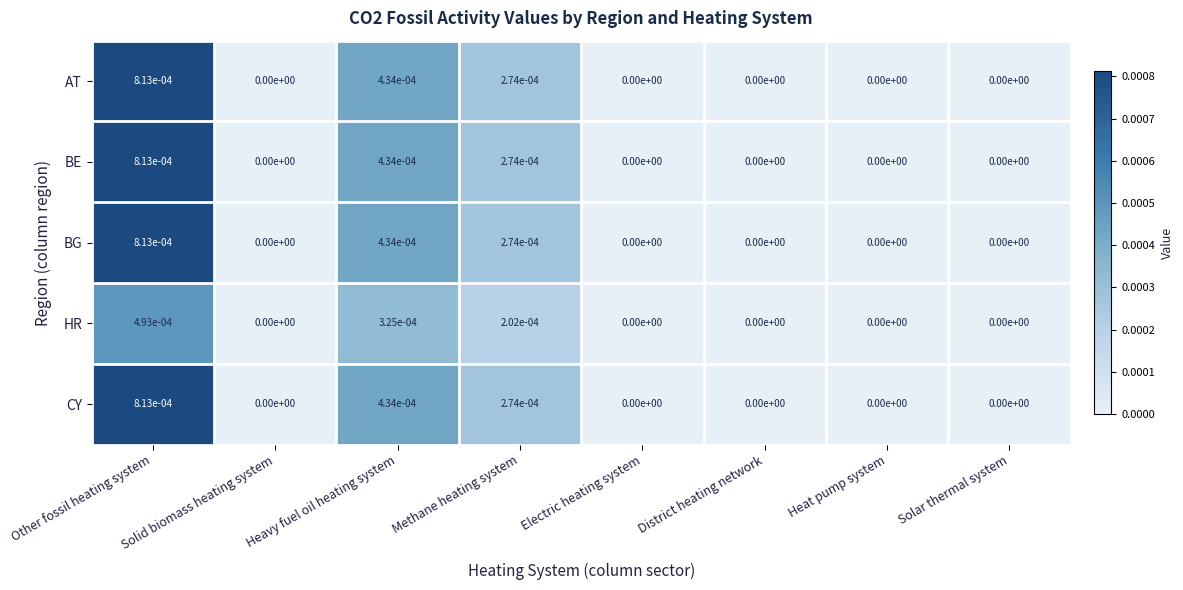

At which category is the sum across all series the highest?

Other fossil heating system